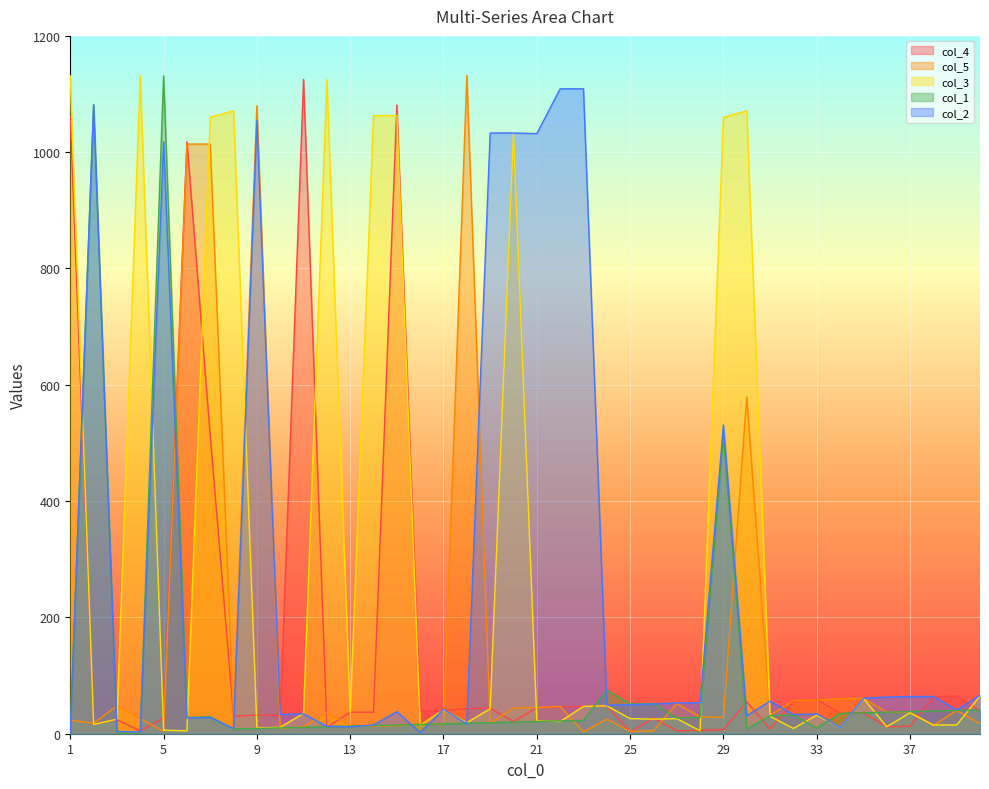

Between 8 and 11, which is larger?

11